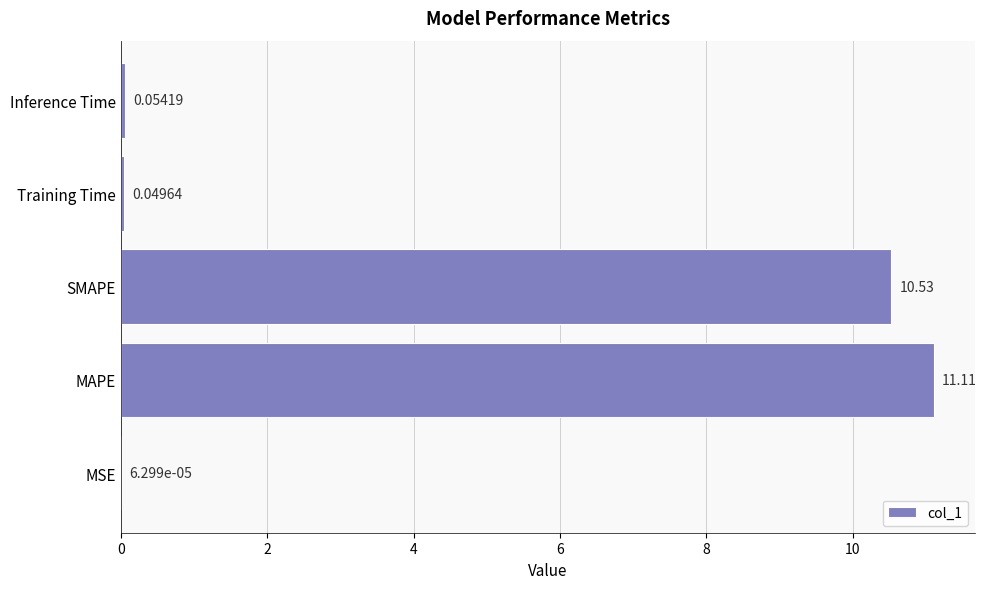

What is the sum of all values?

21.7